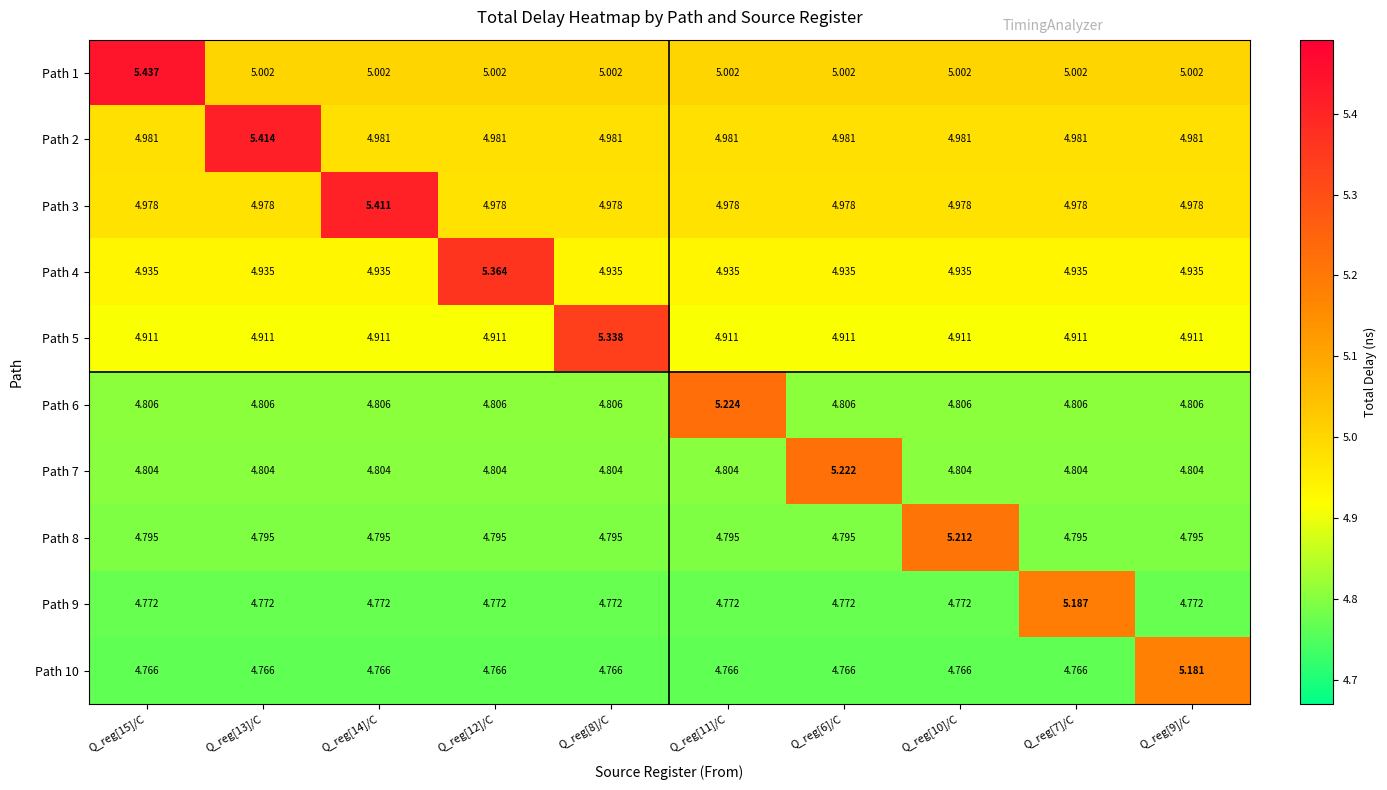

Is the value of Path 2 at Q_reg[11]/C greater than the value of Path 1 at Q_reg[13]/C?

No